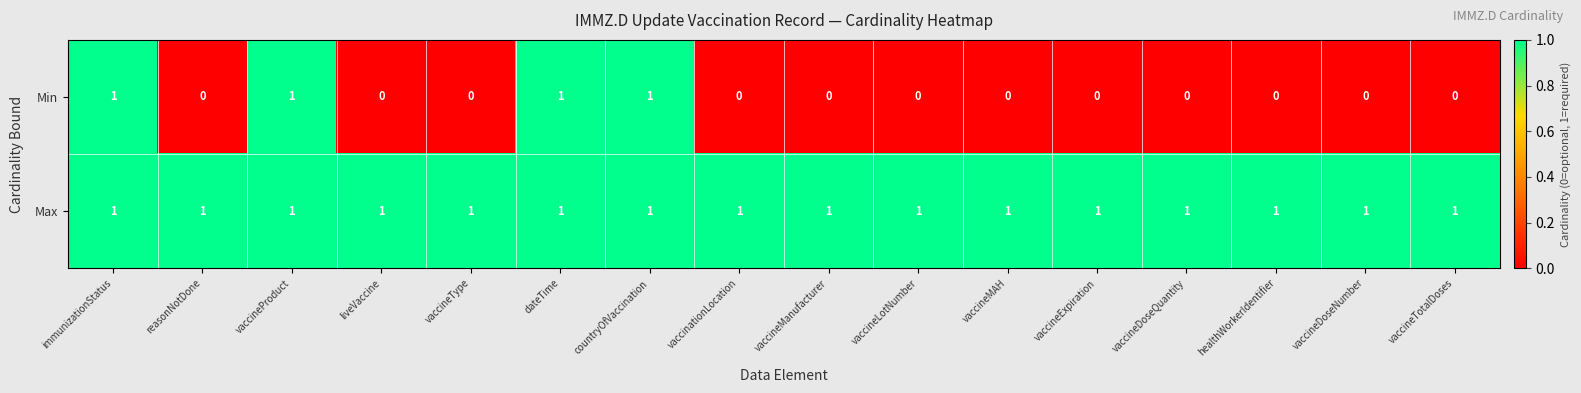

Which series changed the most between countryOfVaccination and healthWorkerIdentifier?

Min